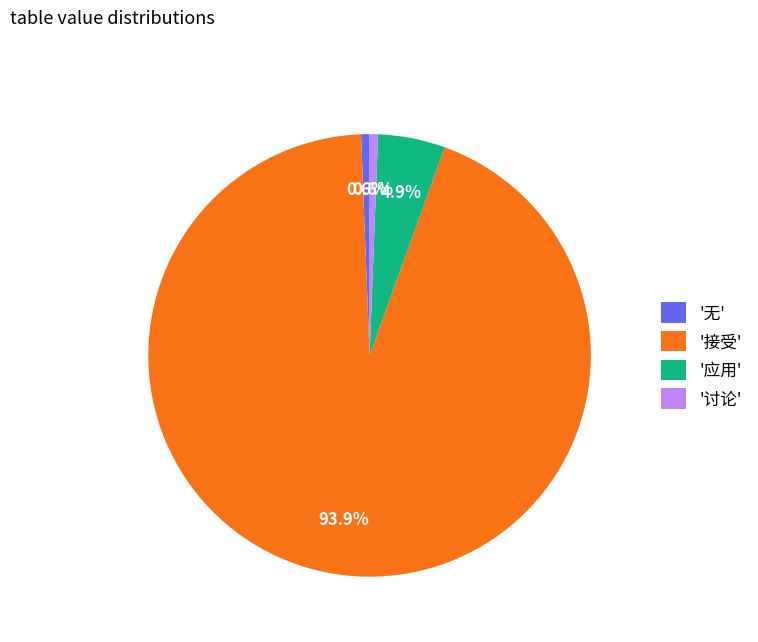

Which category accounts for the majority?

'接受'